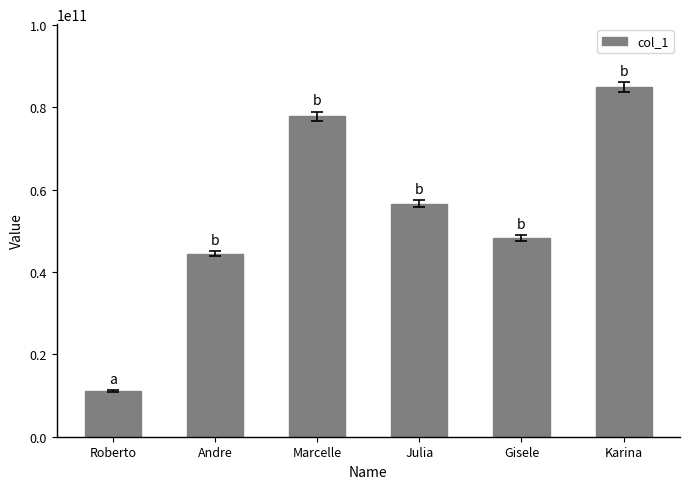

What is the sum of the values at Roberto and Karina?

96050726163